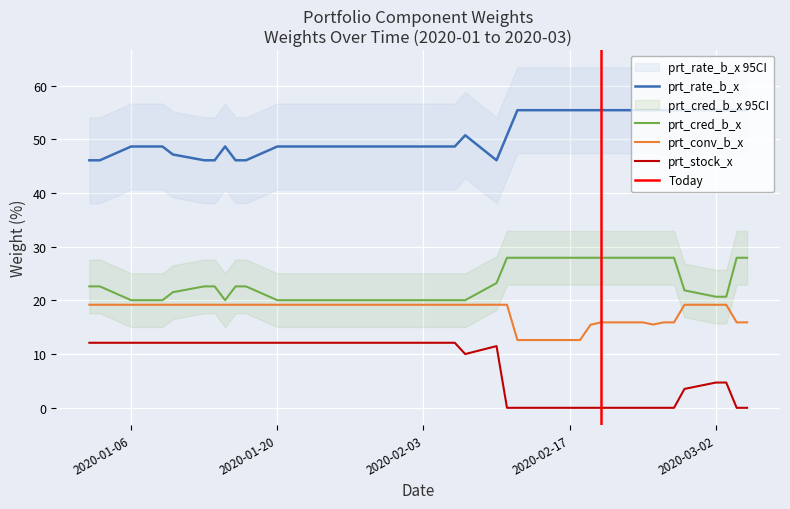

What is the lowest value of the prt_conv_b_x series?

12.6